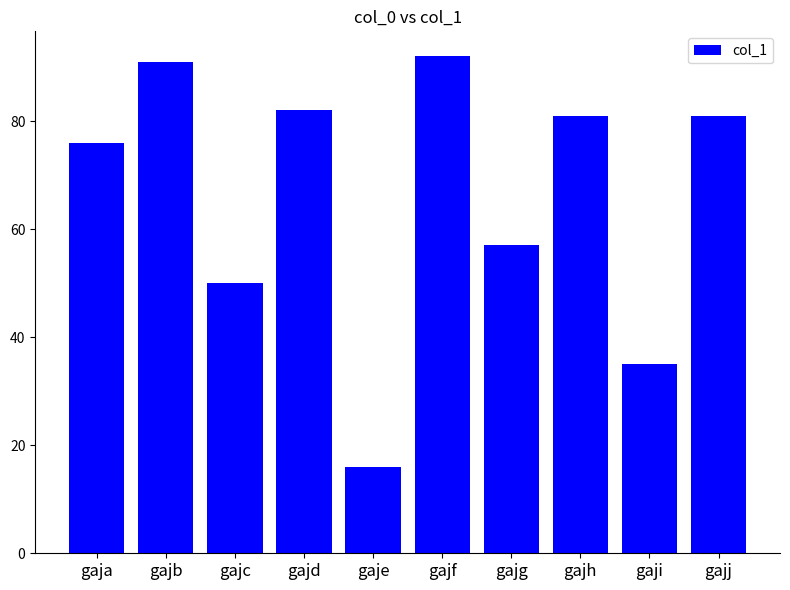

What is the maximum value shown in the chart?

92